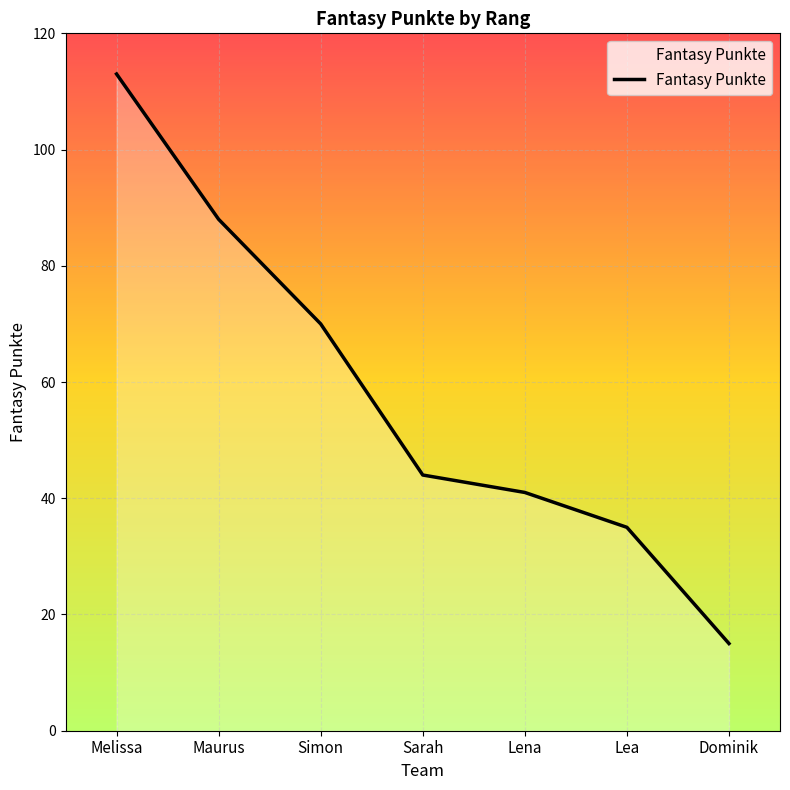

Between Lea and Dominik, which is larger?

Lea